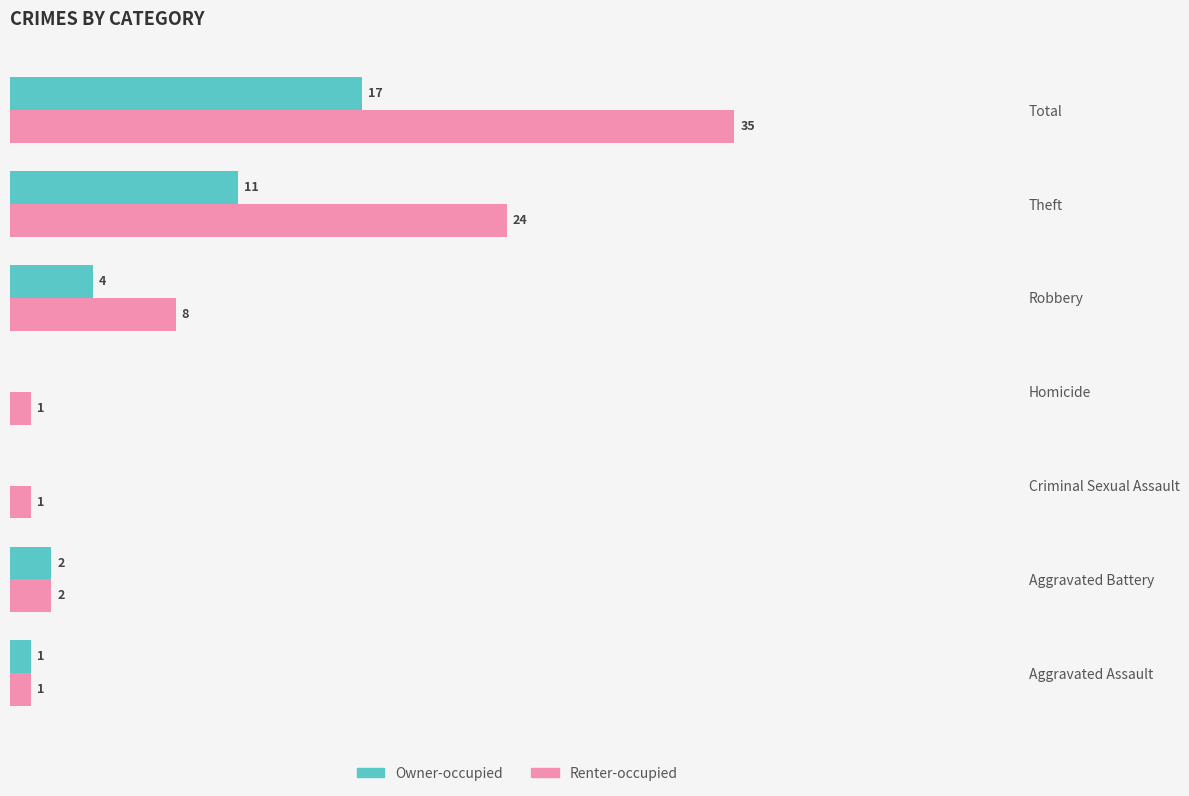

Where is Renter-occupied nearest to the value 18?

Theft